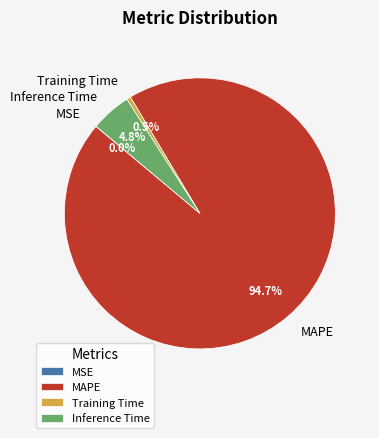

Does any single category account for the majority?

Yes